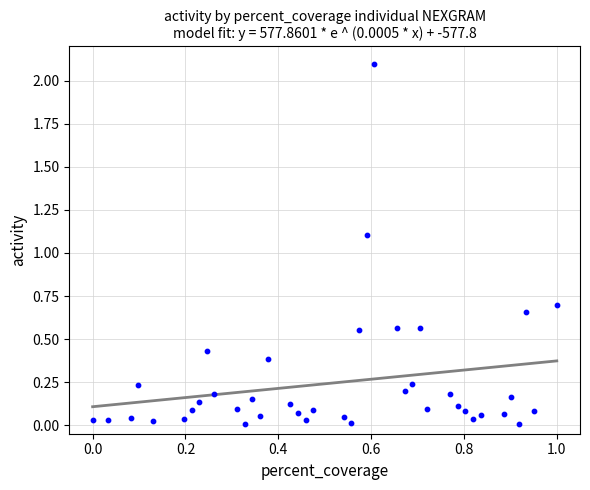

What is the range of Y values (max minus min)?

2.1